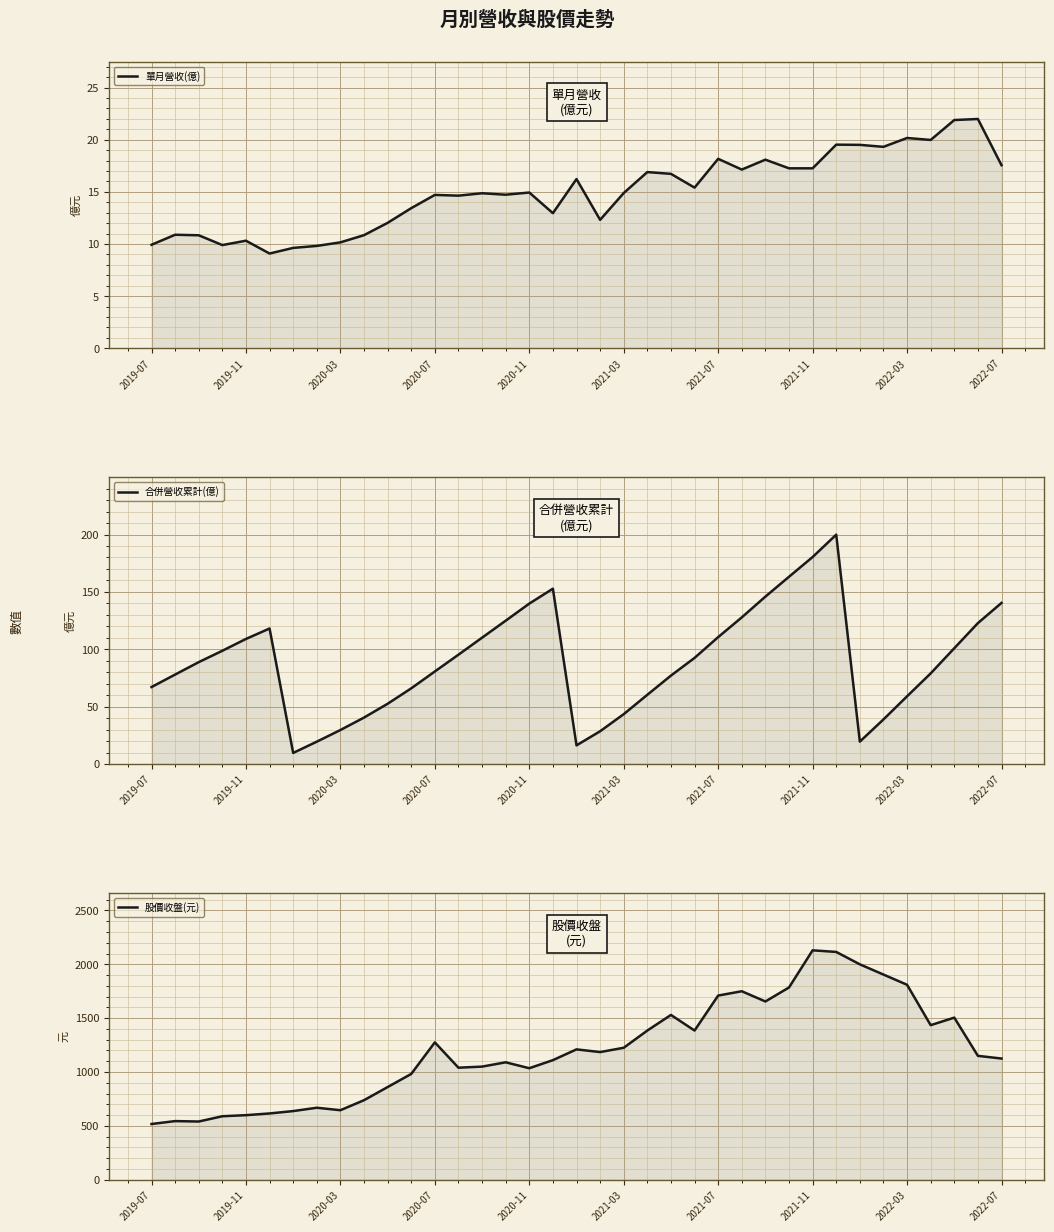

What is the approximate value of 股價收盤(元) at 14?

1050.0